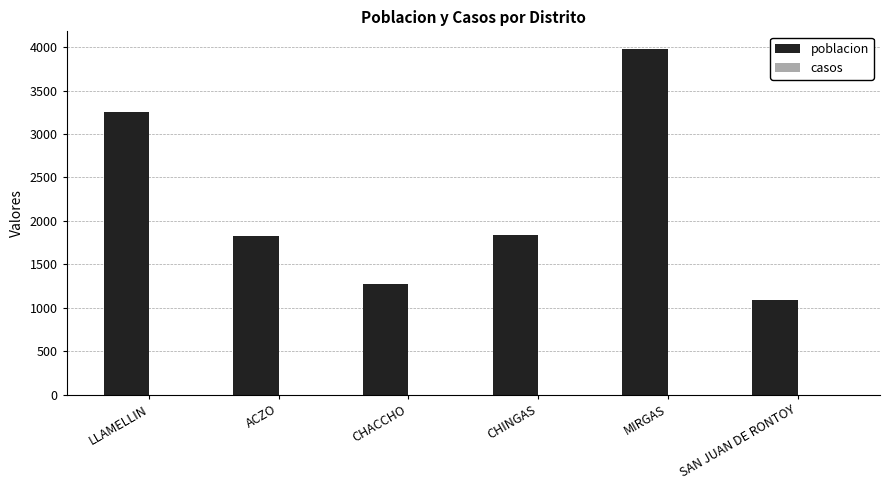

What is the label of the 1st bar from the left?

LLAMELLIN